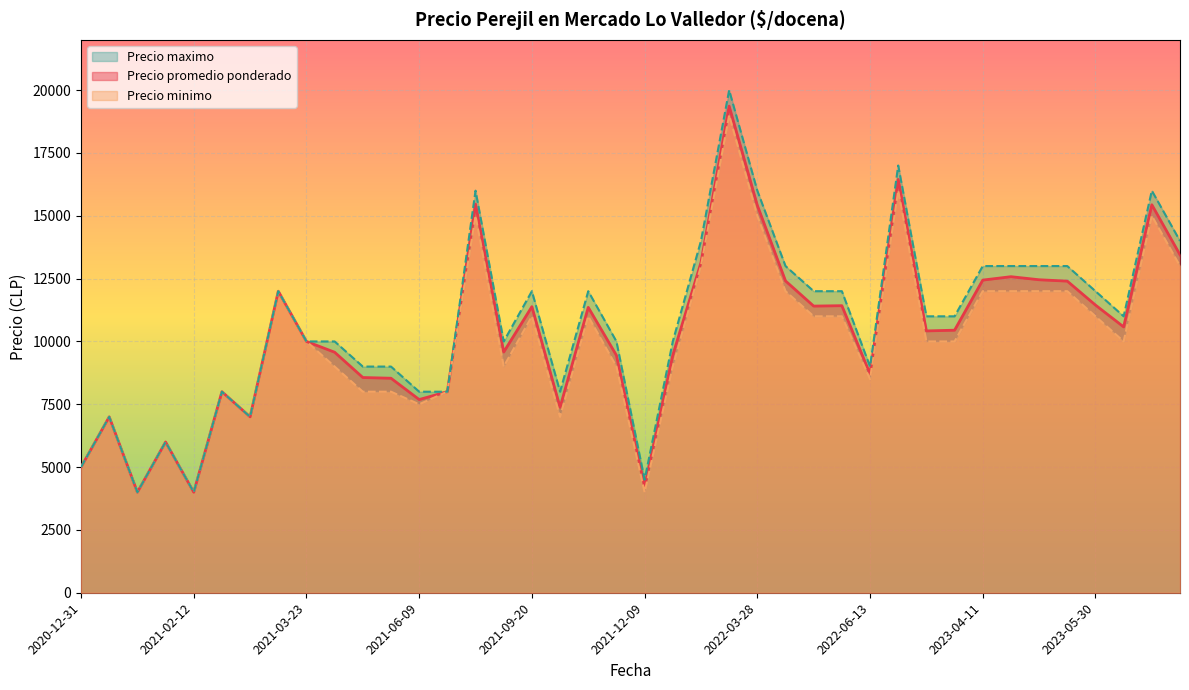

True or false: Precio promedio ponderado and Precio minimo cross at least once.

False